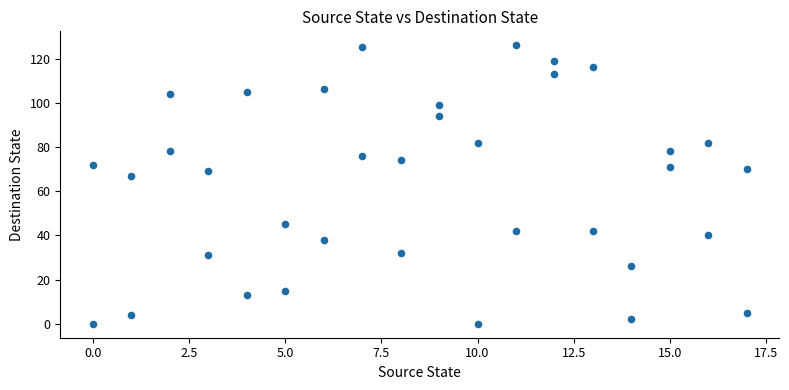

What Y value in the scatter plot is closest to 63?

67